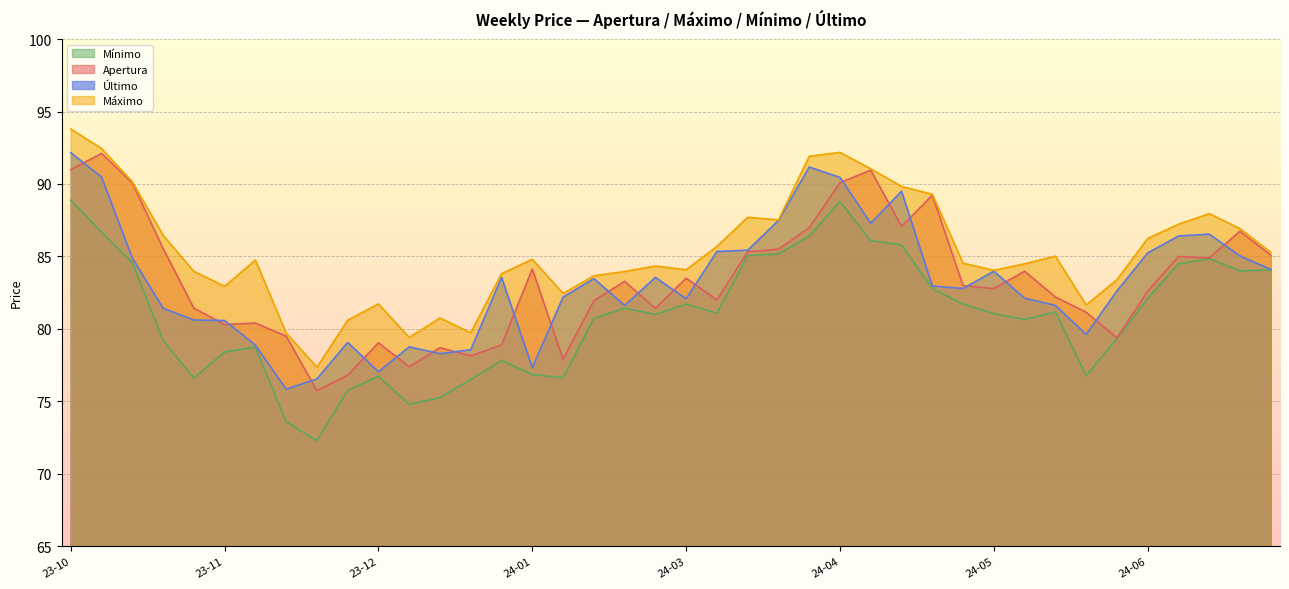

What is the value of the Mínimo point at the 2nd from the left?

86.7